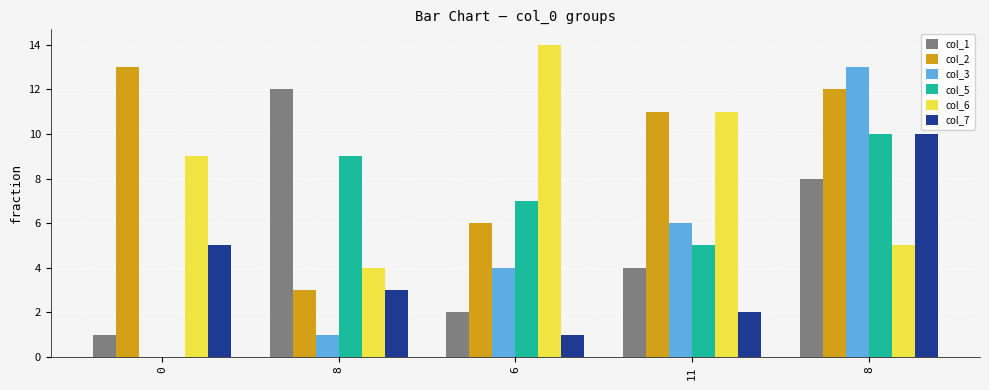

What are all the series names shown in the legend?

col_1, col_2, col_3, col_5, col_6, col_7